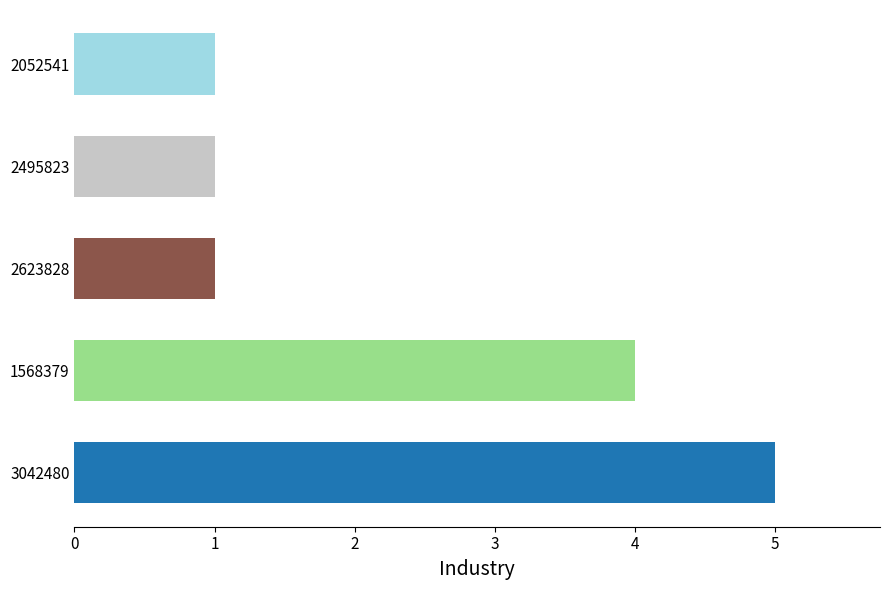

Reading top to bottom, what are all the values shown in this chart?

2052541=1	2495823=1	2623828=1	1568379=4	3042480=5